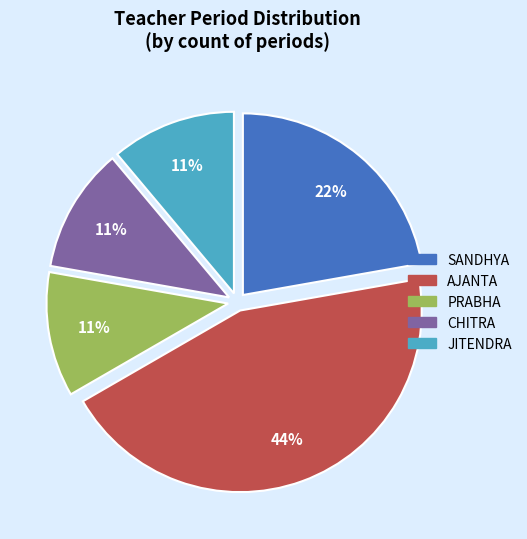

To the nearest percent, what portion does JITENDRA represent?

11%